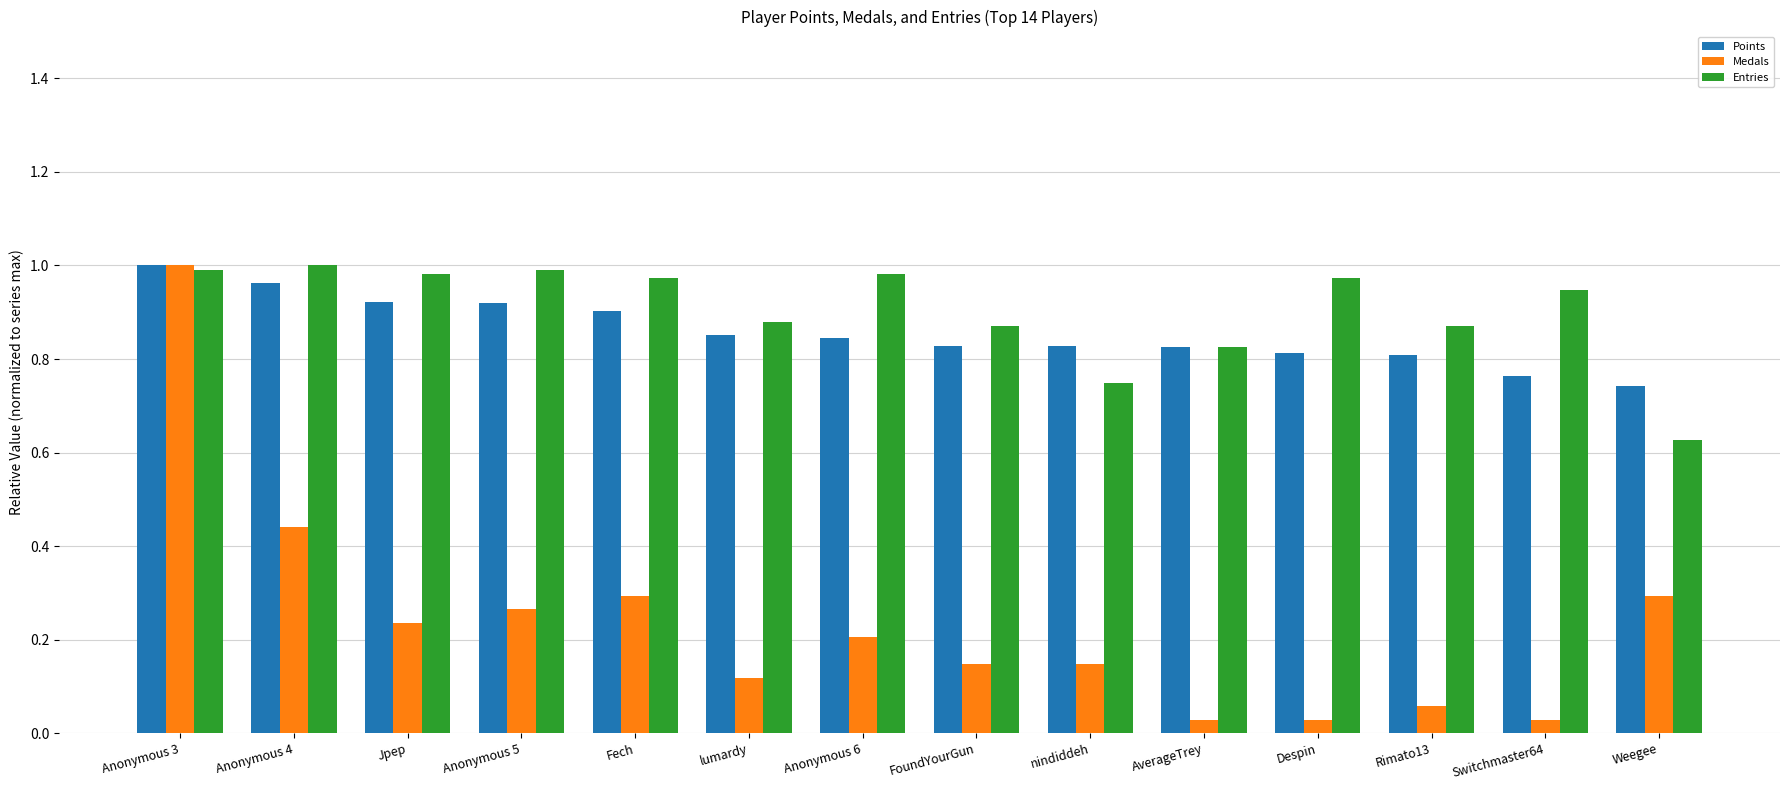

Which series has the widest spread of values?

Medals